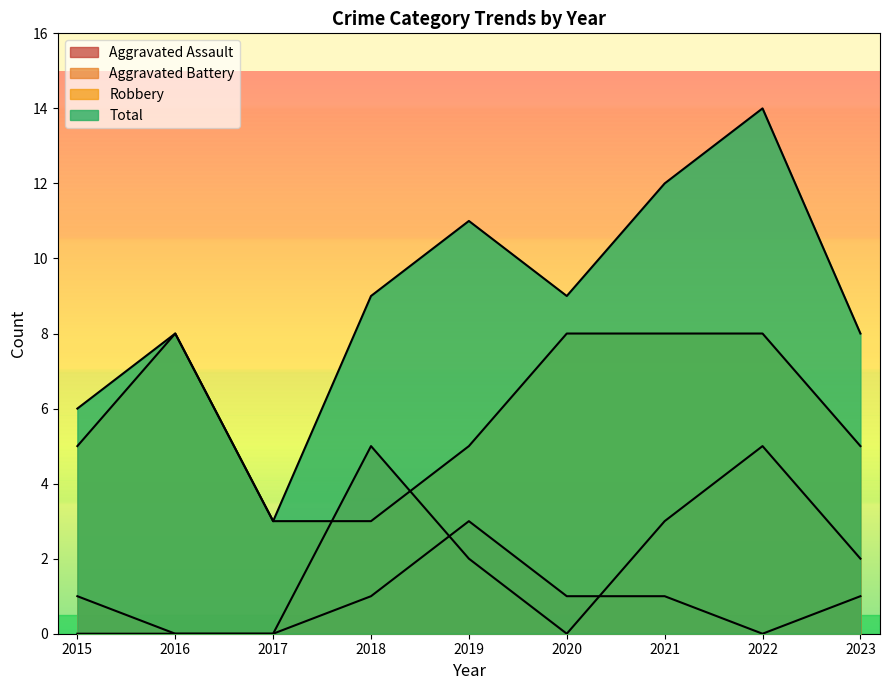

Reading left to right, list all the values displayed in this chart.

Aggravated Assault: 2015=0	2016=0	2017=0	2018=1	2019=3	2020=1	2021=1	2022=0	2023=1
Aggravated Battery: 2015=1	2016=0	2017=0	2018=5	2019=2	2020=0	2021=3	2022=5	2023=2
Robbery: 2015=5	2016=8	2017=3	2018=3	2019=5	2020=8	2021=8	2022=8	2023=5
Total: 2015=6	2016=8	2017=3	2018=9	2019=11	2020=9	2021=12	2022=14	2023=8